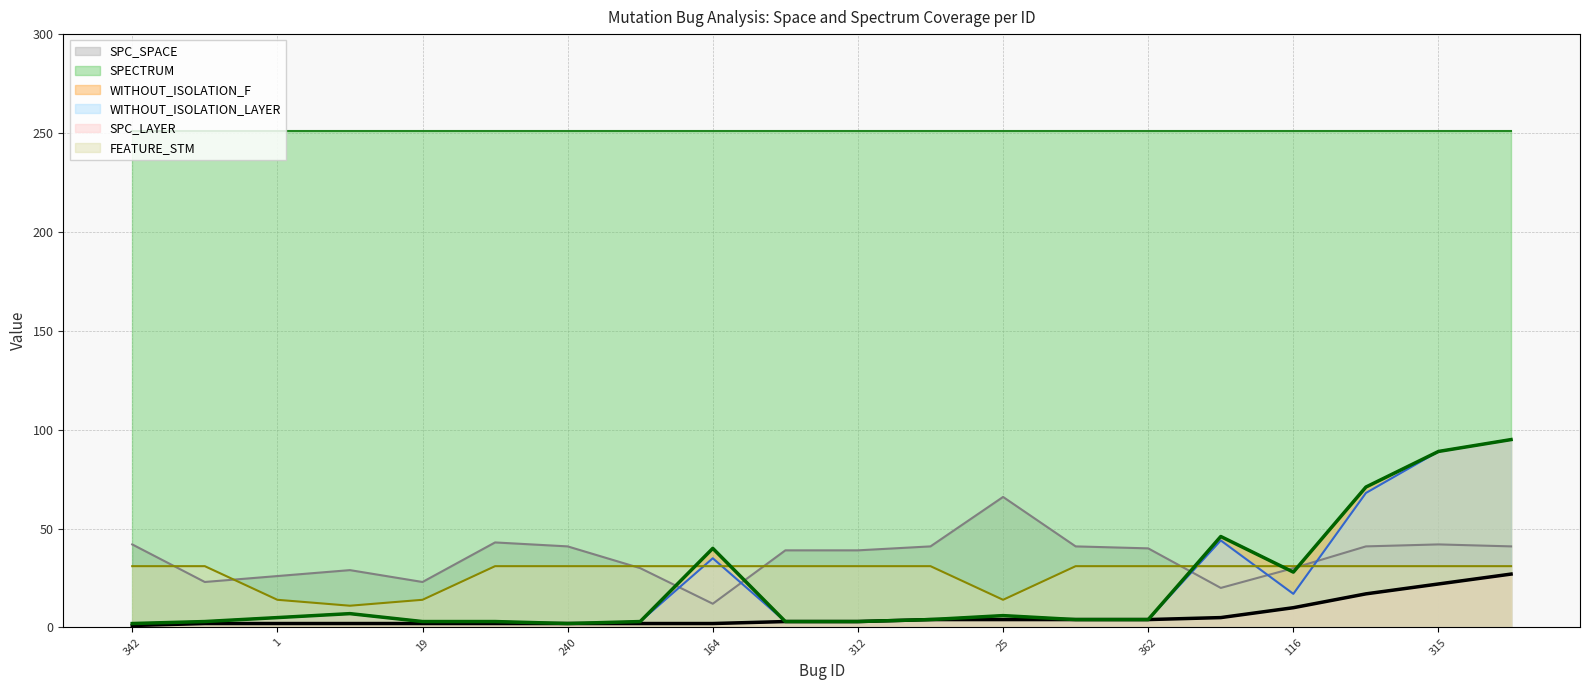

Between 312 and 301, which series saw the biggest shift?

WITHOUT_ISOLATION_F